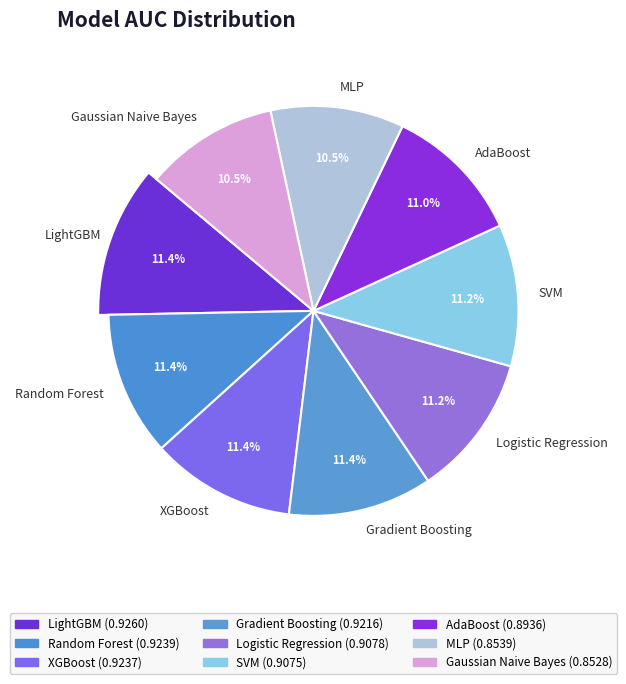

What percentage is the LightGBM slice, to the nearest percent?

11%